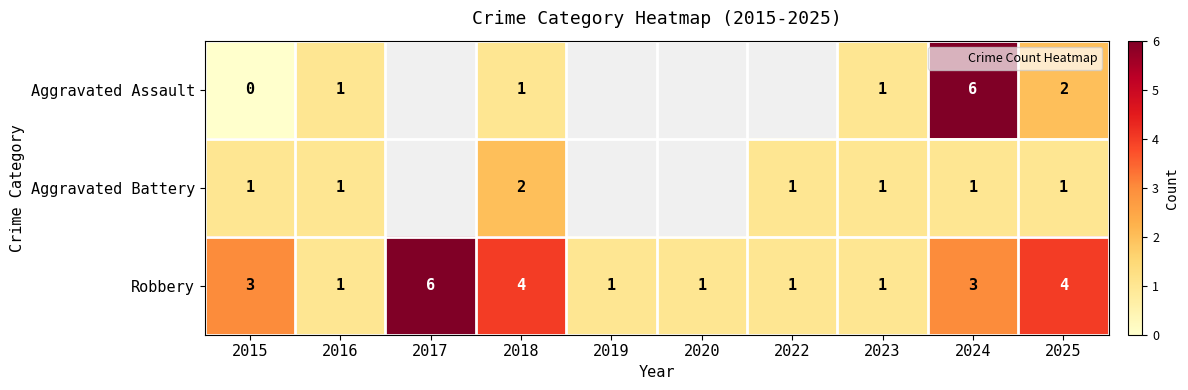

Rank the categories by Aggravated Battery value from lowest to highest.

2017, 2019, 2020, 2015, 2016, 2022, 2023, 2024, 2025, 2018